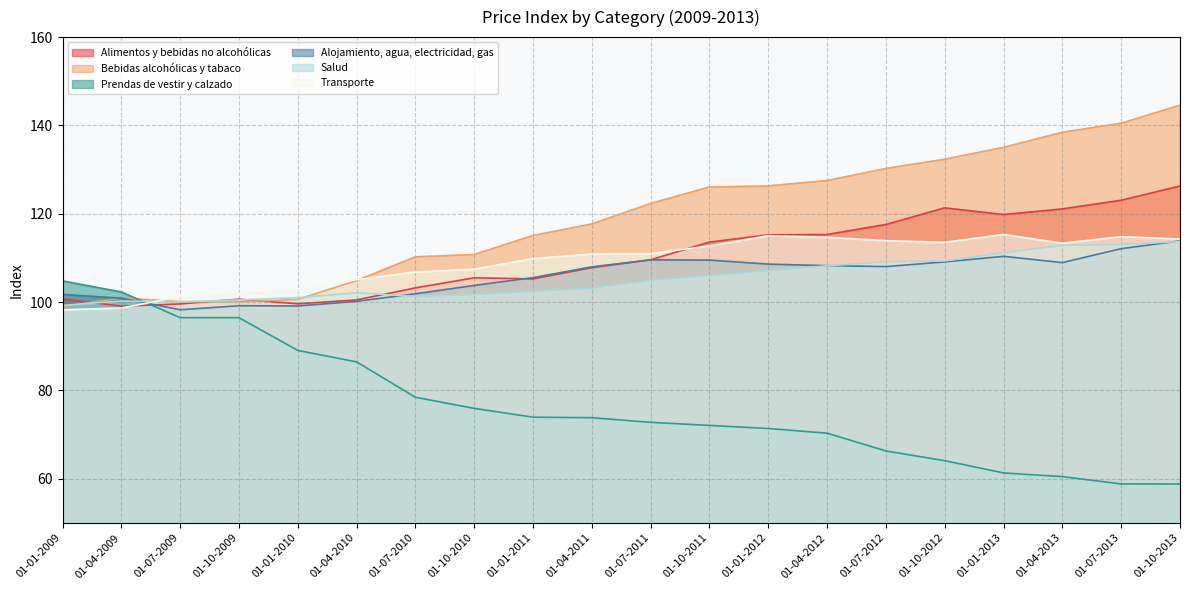

Which series has the largest total across all categories?

Bebidas alcohólicas y tabaco